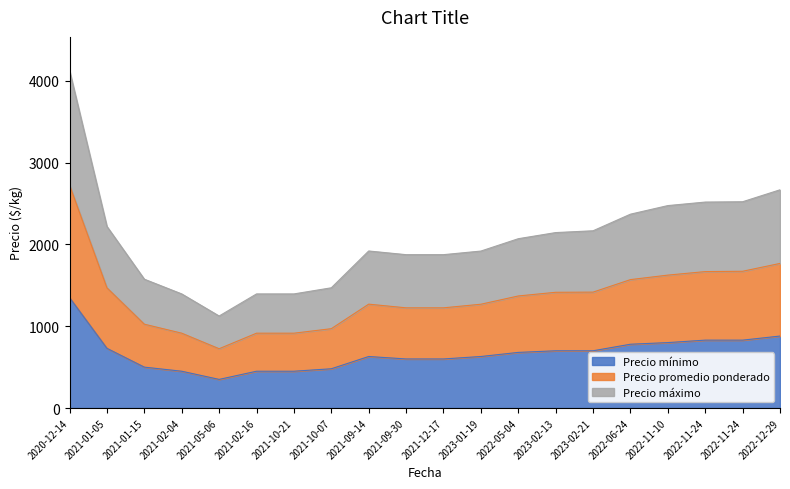

What are all the series names shown in the legend?

Precio mínimo, Precio promedio ponderado, Precio máximo